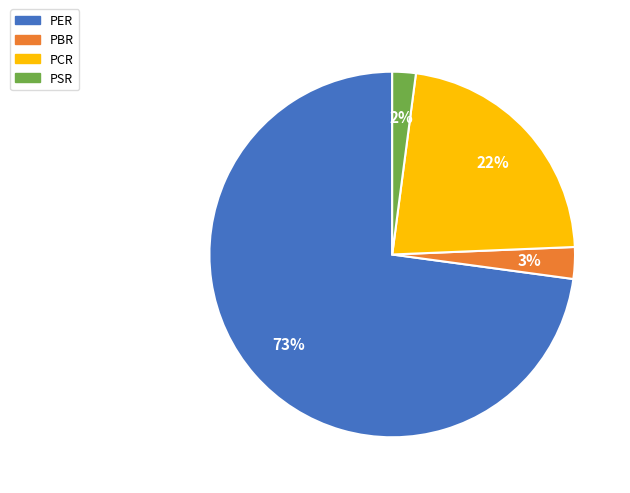

To the nearest percent, what is the average slice percentage?

25%